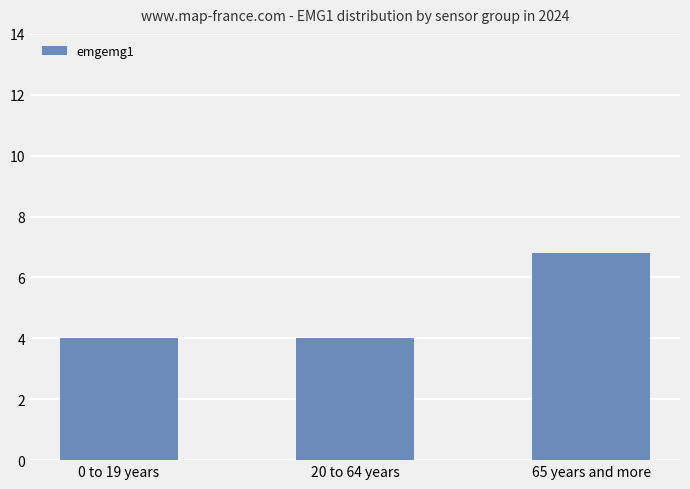

What is the greatest value displayed?

6.8